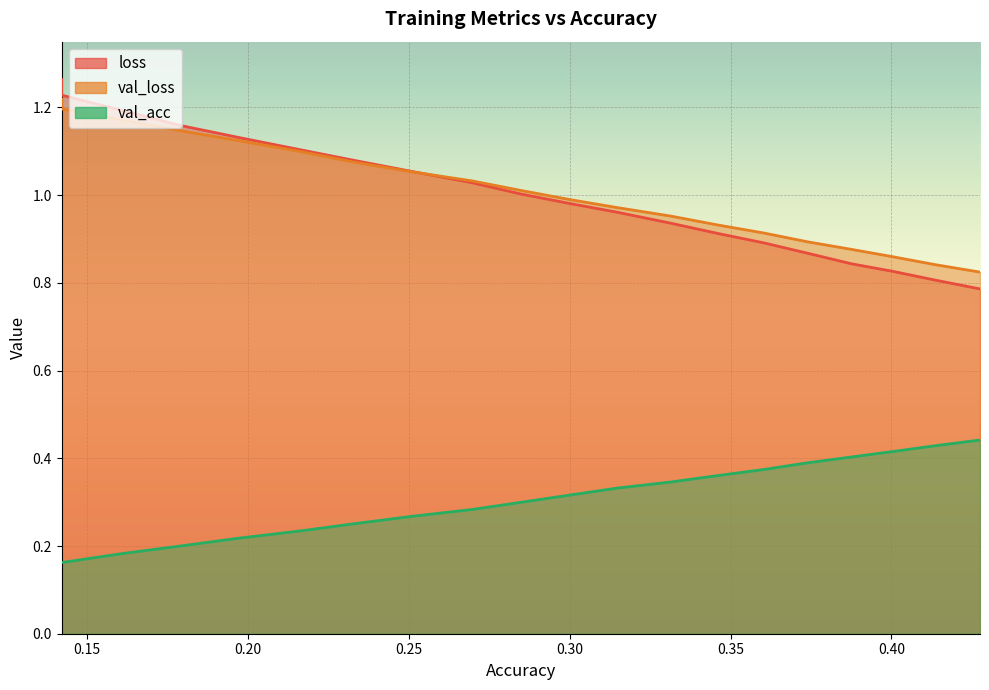

At which category is the sum across all series the highest?

0.14204888577789404